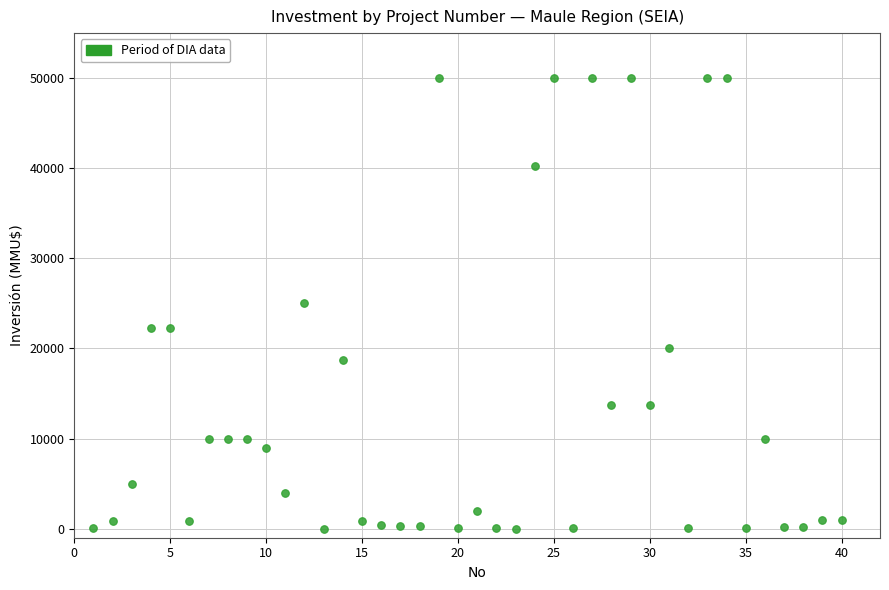

What is the range of X values (max minus min)?

39